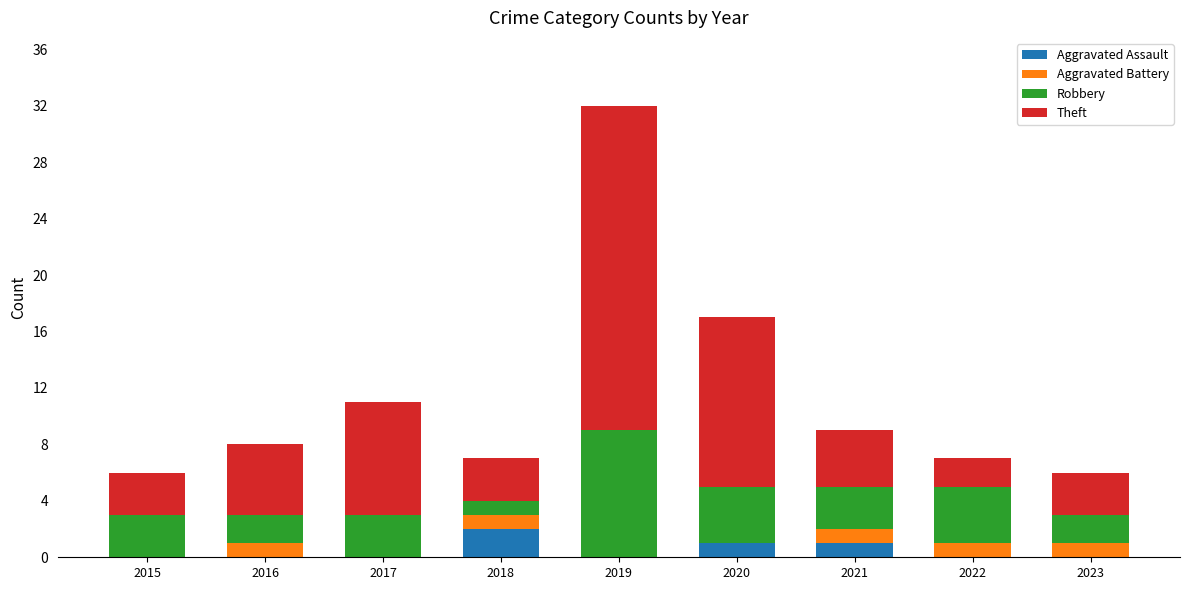

Are the bars horizontal?

No